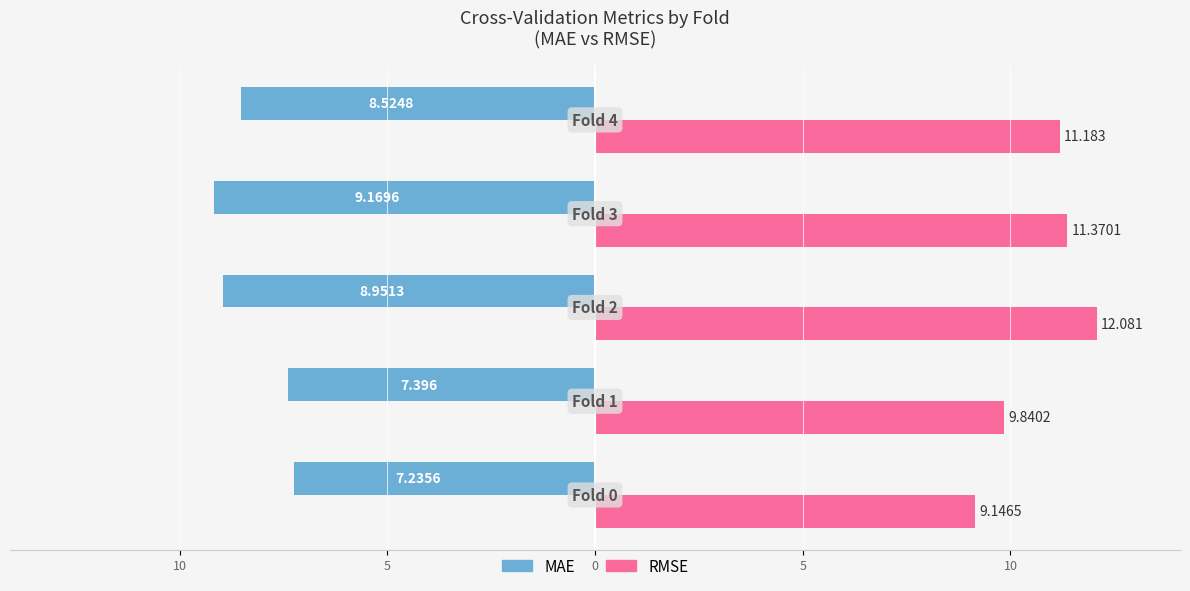

What are all the series names shown in the legend?

MAE, RMSE